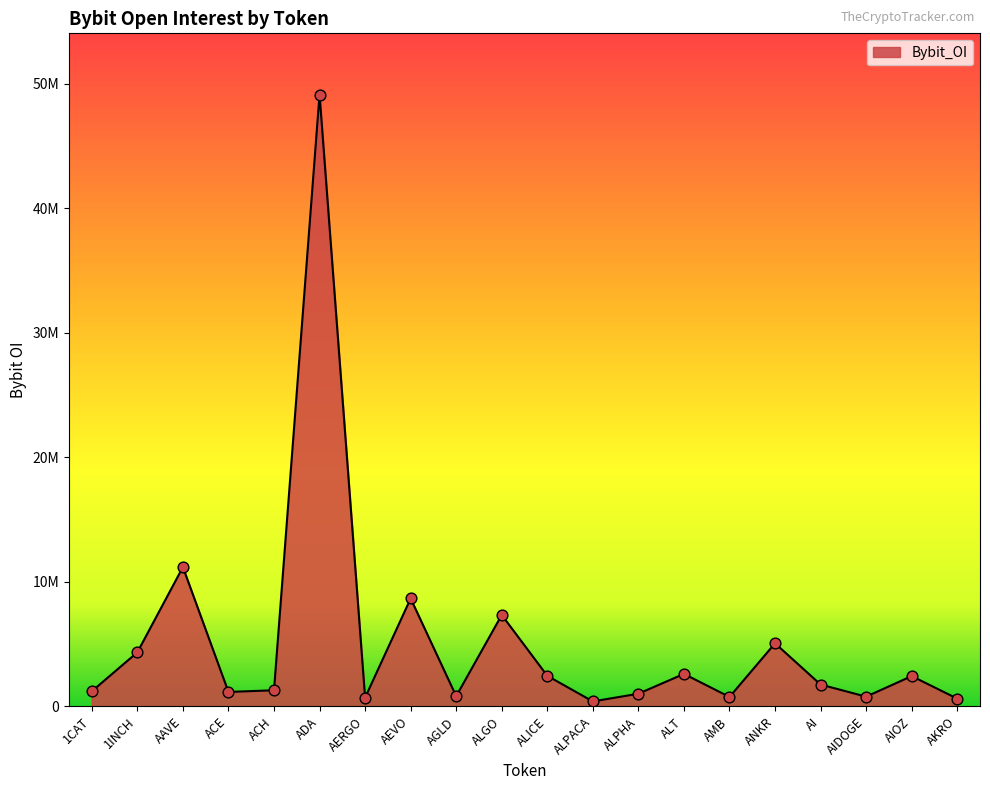

What is the change in value from ALGO to AMB?

-6582919